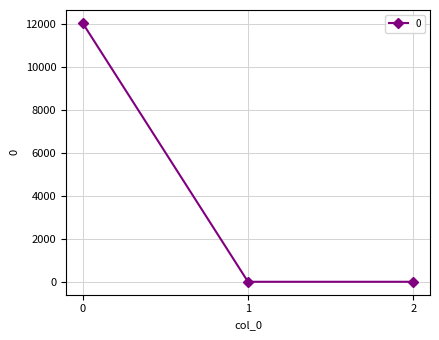

What is the change in value from 0 to 2?

-12054.9